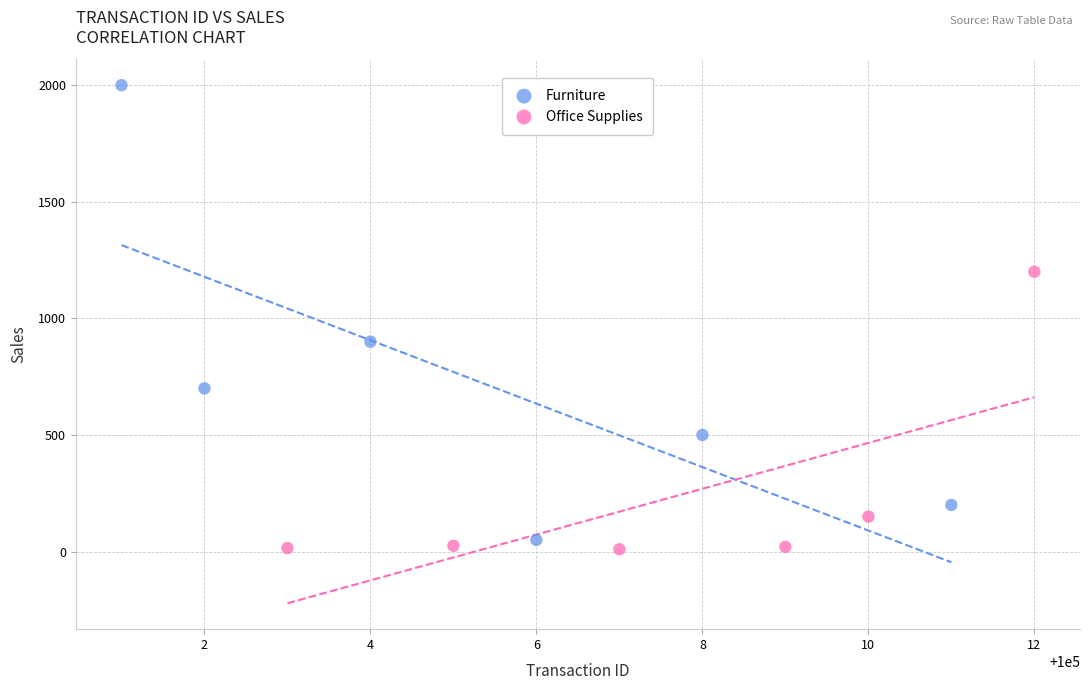

Which series reaches the maximum Y coordinate?

Furniture